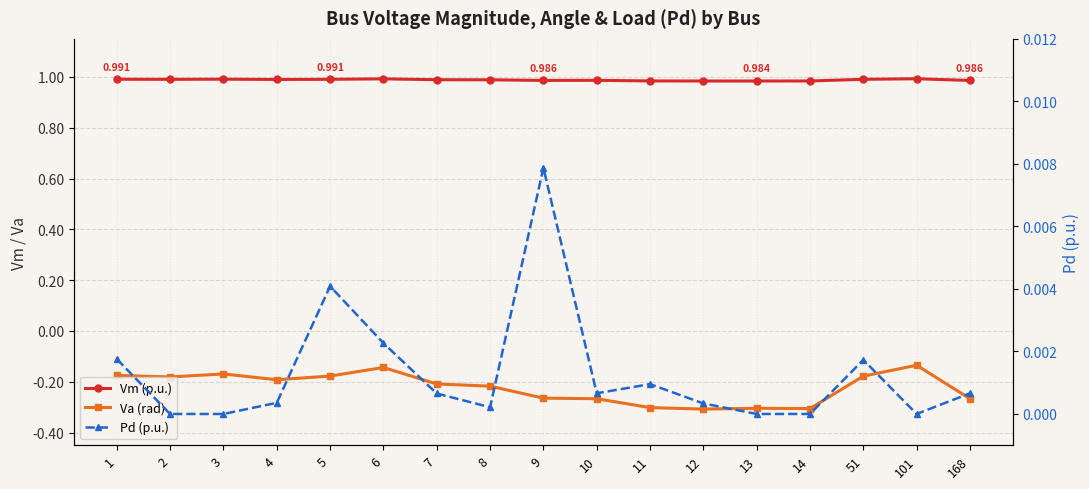

At 3, list the series in order from largest to smallest.

Vm (p.u.), Pd (p.u.), Va (rad)